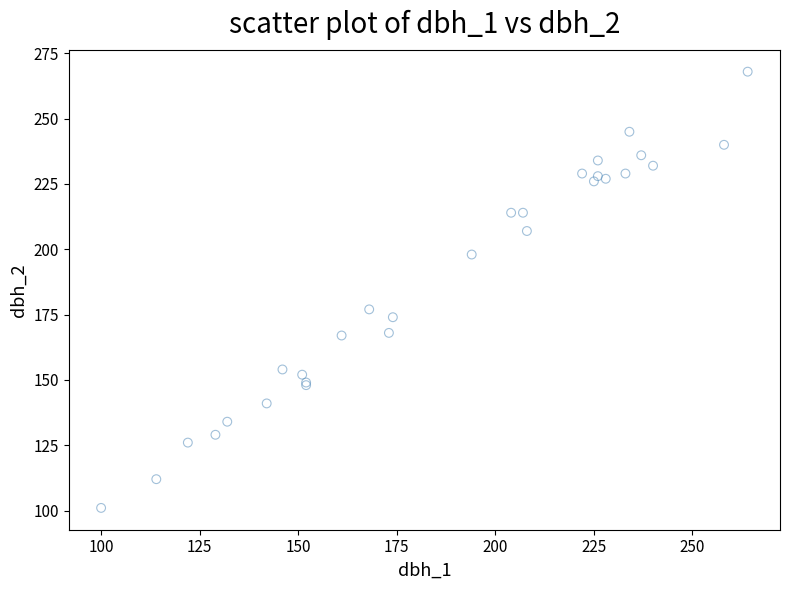

What Y value in the scatter plot is closest to 184?

177